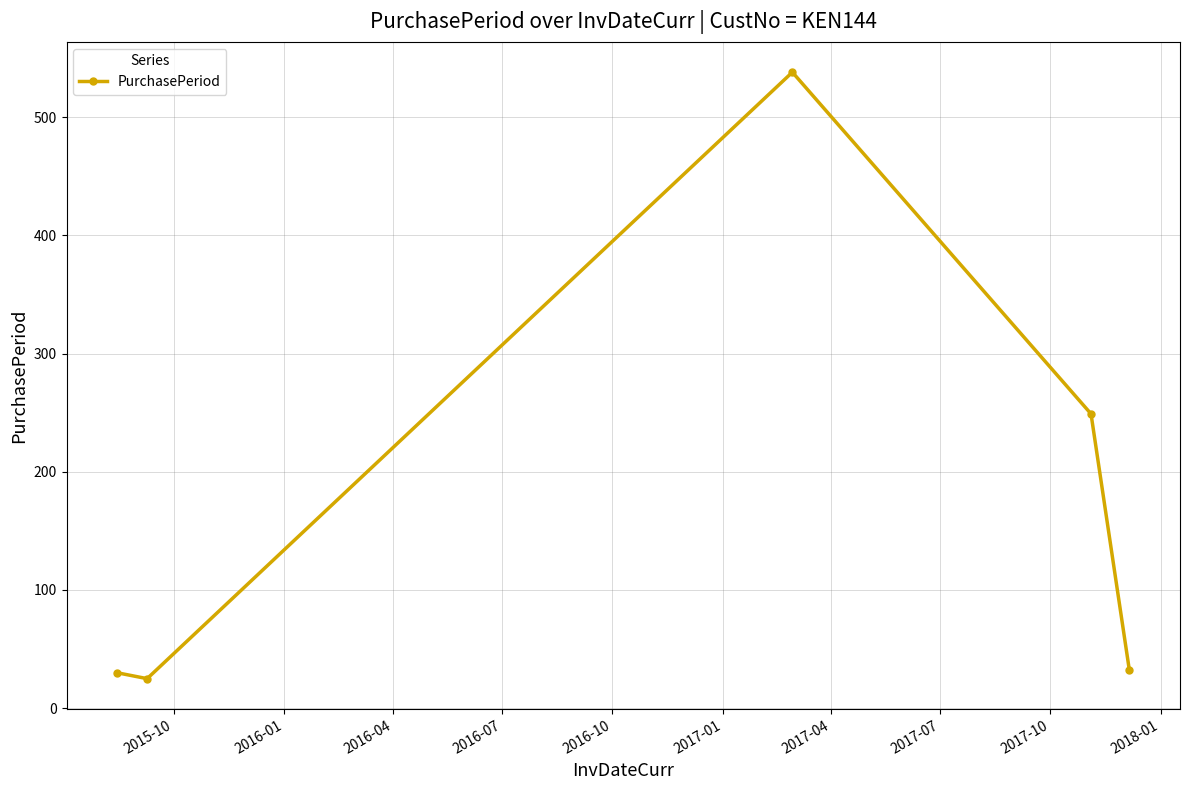

How many lines are shown in the chart?

1